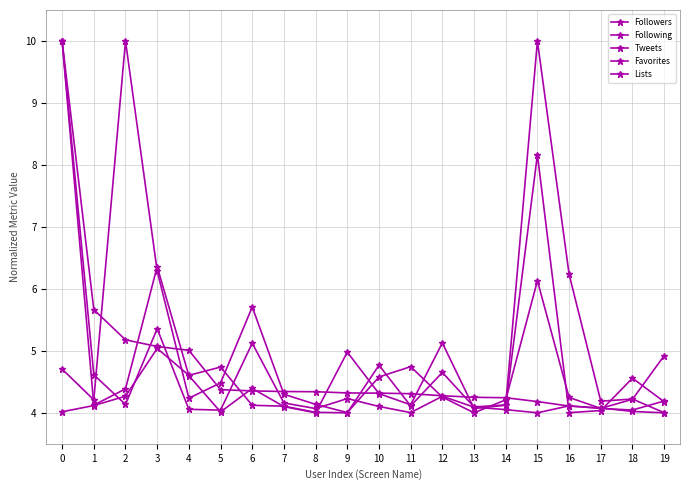

What is the value of the Tweets point at the 1st from the left?

10.0